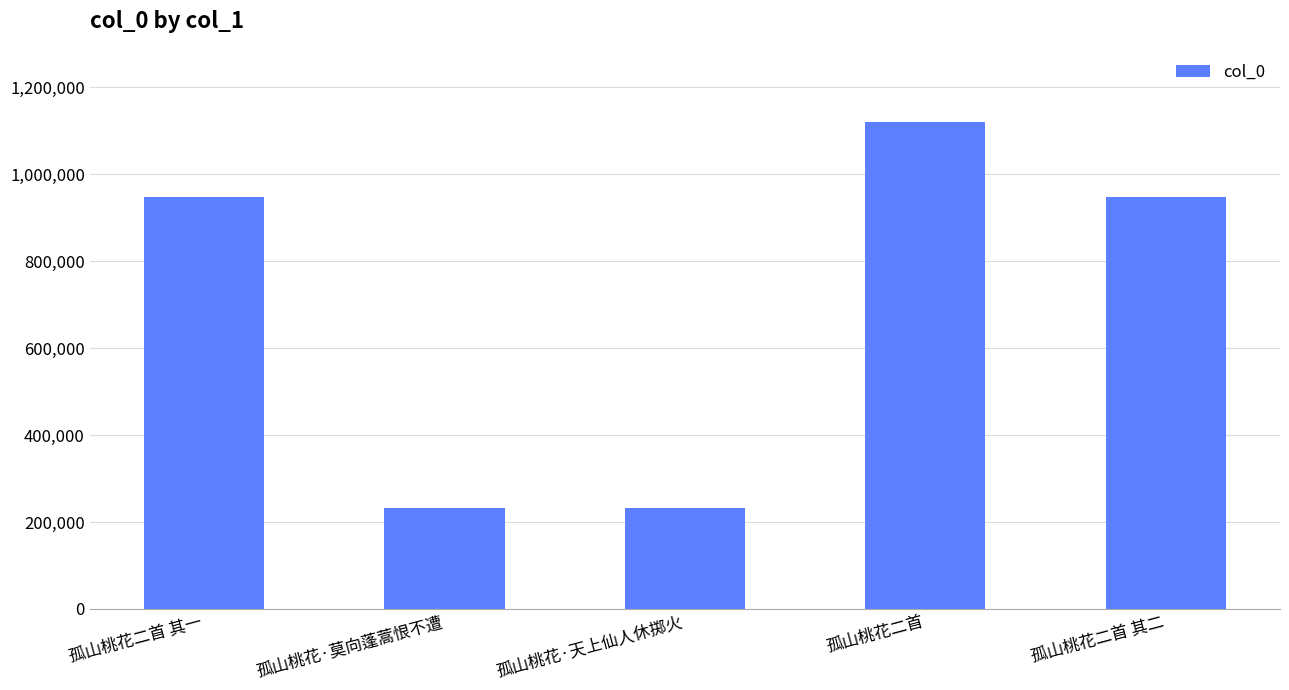

Approximately how many times larger is the value at 孤山桃花二首 其二 compared to 孤山桃花·天上仙人休掷火?

4.1